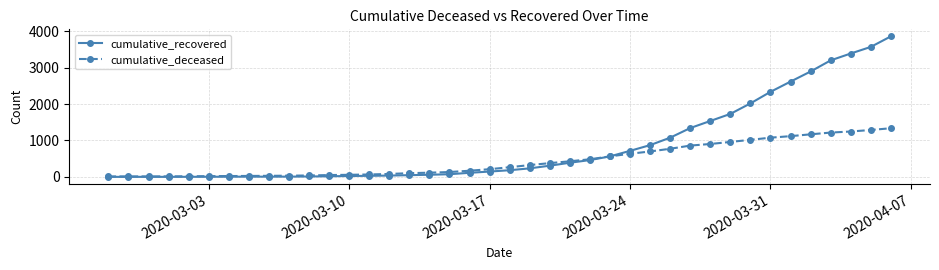

Count the number of data series in this chart.

2